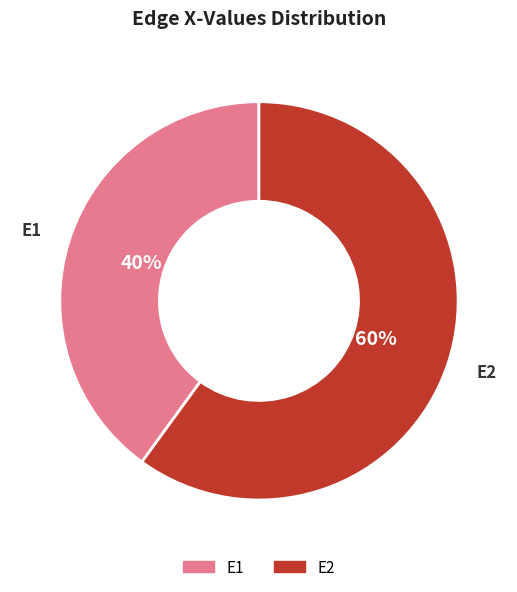

What percentage is the E2 slice, to the nearest percent?

60%